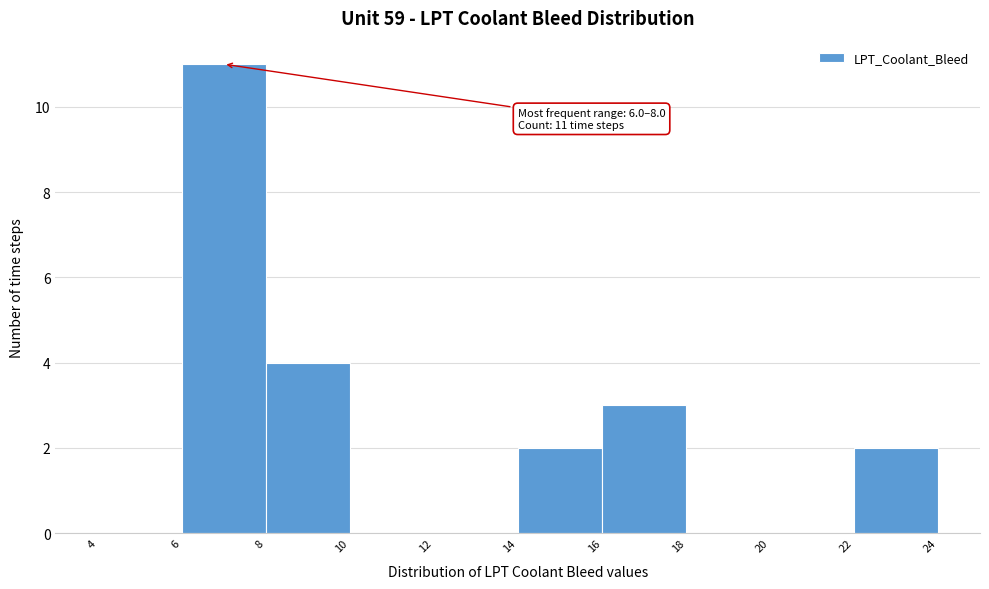

Which range on the x-axis has the tallest bar?

6 to 8